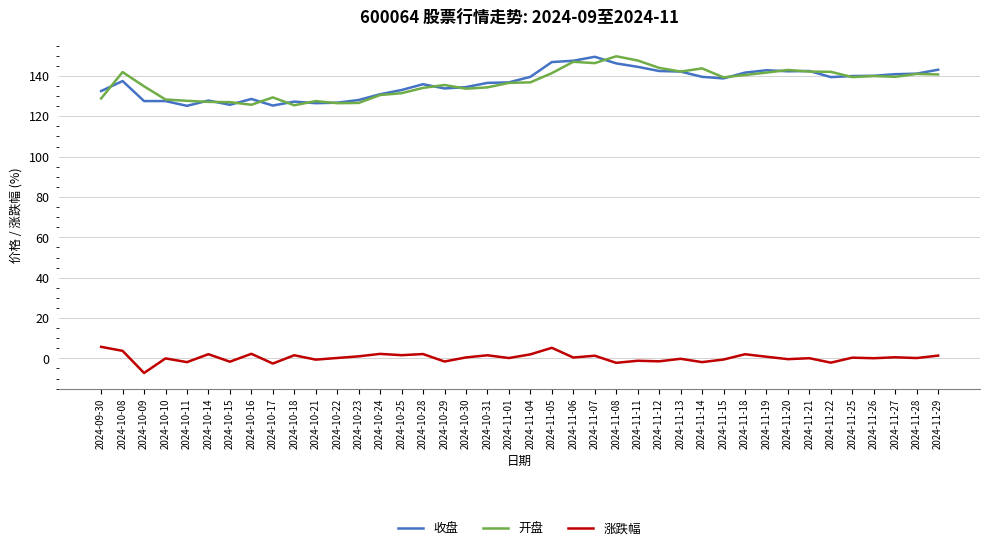

Does the chart have visible grid lines?

Yes